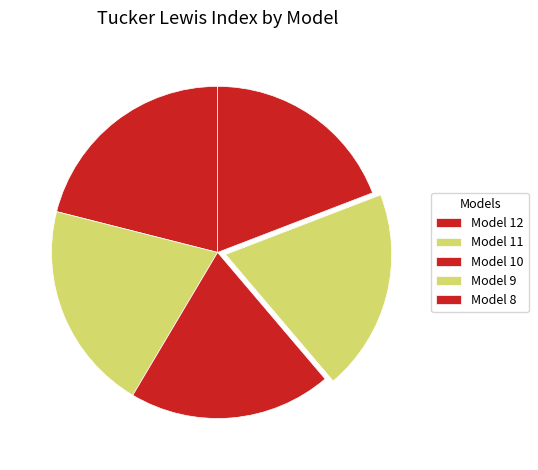

How many segments does this pie chart have?

5